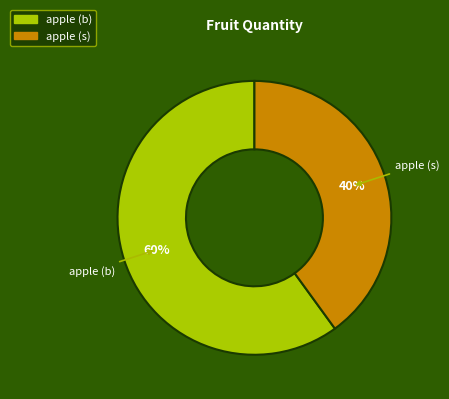

True or false: apple (s) accounts for 27% of the total.

False